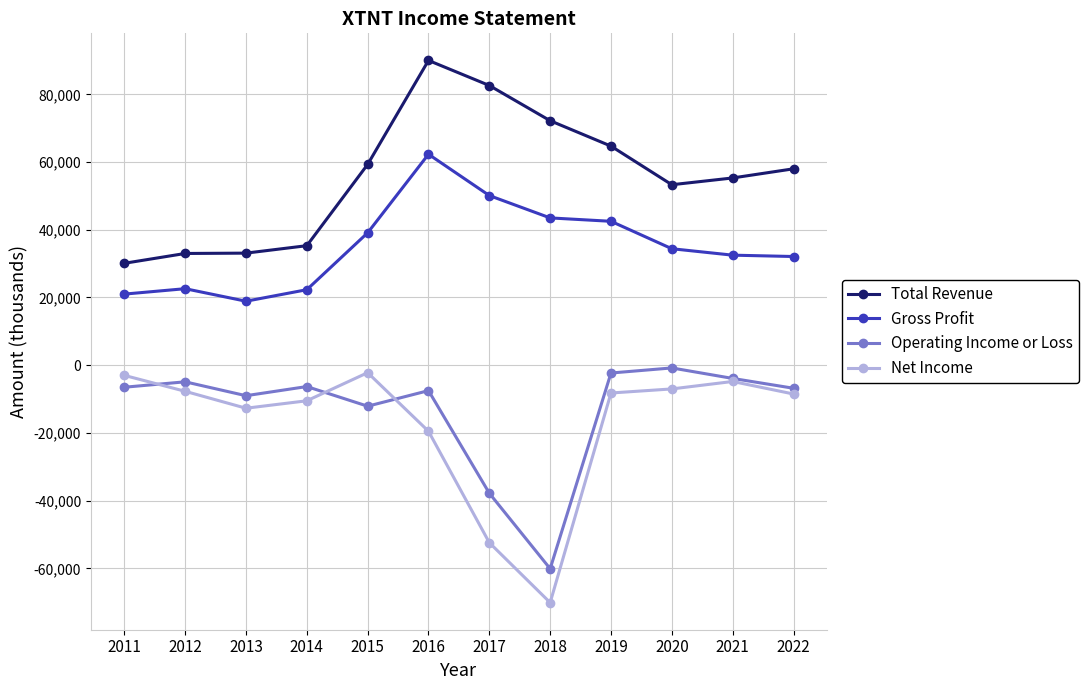

What is the sum of all Net Income values?

-206600